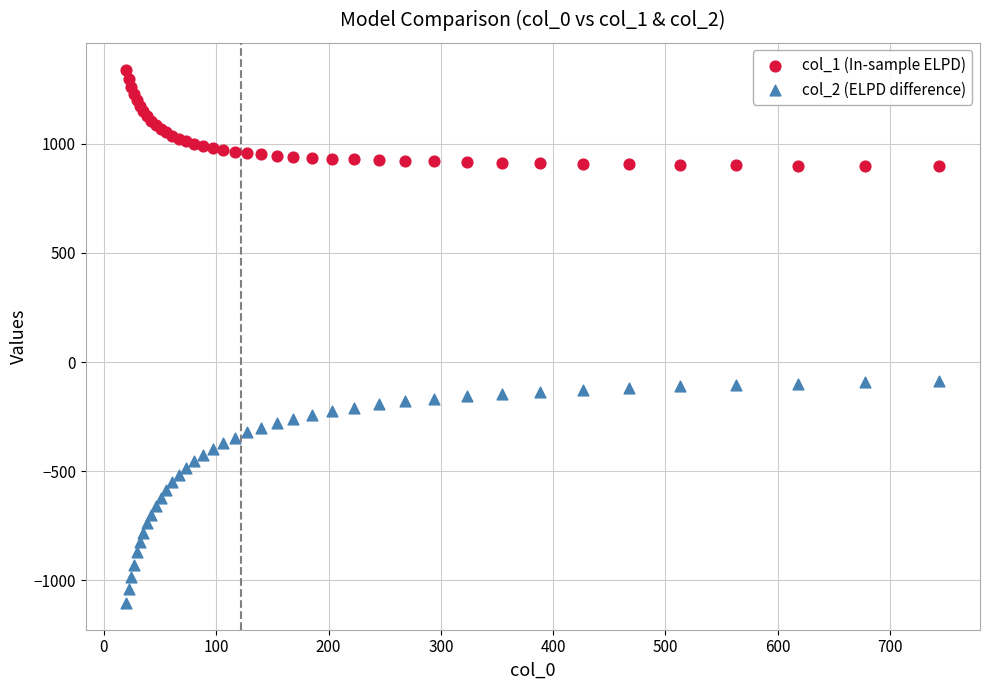

Which series reaches the maximum Y coordinate?

col_1 (In-sample ELPD)